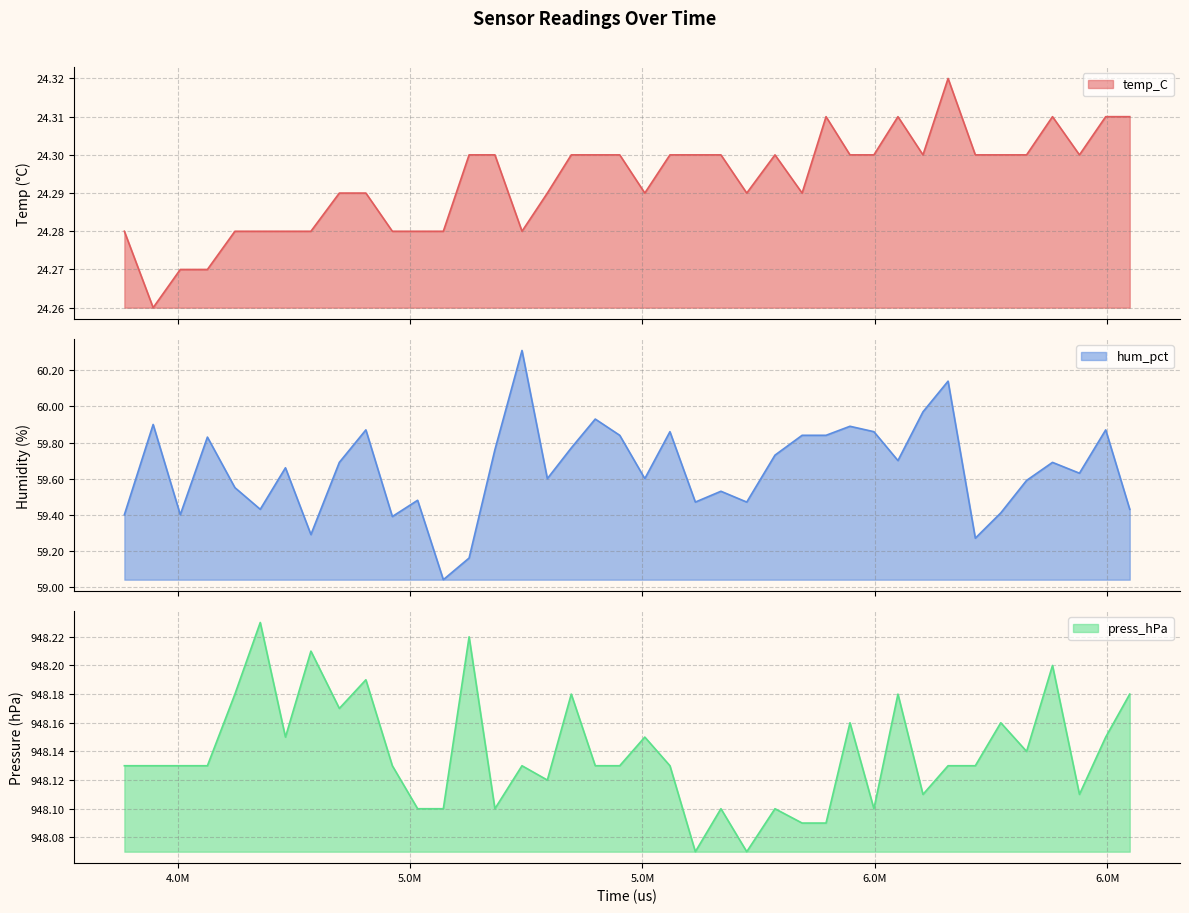

Reading left to right, transcribe all the data shown in this chart.

temp_C: 4385342=24.3	4447257=24.3	4505645=24.3	4564013=24.3	4623178=24.3	4677690=24.3	4731897=24.3	4786710=24.3	4847838=24.3	4904932=24.3	4961854=24.3	5016255=24.3	5071571=24.3	5127009=24.3	5182512=24.3	5240812=24.3	5295362=24.3	5346822=24.3	5398409=24.3	5451088=24.3	5505020=24.3	5559109=24.3	5613774=24.3	5668808=24.3	5724350=24.3	5785083=24.3	5843478=24.3	5894951=24.3	5946424=24.3	5997952=24.3	6049650=24.3	6103503=24.3	6157512=24.3	6216113=24.3	6270893=24.3	6326433=24.3	6382166=24.3	6440160=24.3	6496637=24.3	6548354=24.3
hum_pct: 4385342=59.4	4447257=59.9	4505645=59.4	4564013=59.8	4623178=59.5	4677690=59.4	4731897=59.7	4786710=59.3	4847838=59.7	4904932=59.9	4961854=59.4	5016255=59.5	5071571=59.0	5127009=59.2	5182512=59.8	5240812=60.3	5295362=59.6	5346822=59.8	5398409=59.9	5451088=59.8	5505020=59.6	5559109=59.9	5613774=59.5	5668808=59.5	5724350=59.5	5785083=59.7	5843478=59.8	5894951=59.8	5946424=59.9	5997952=59.9	6049650=59.7	6103503=60.0	6157512=60.1	6216113=59.3	6270893=59.4	6326433=59.6	6382166=59.7	6440160=59.6	6496637=59.9	6548354=59.4
press_hPa: 4385342=948.1	4447257=948.1	4505645=948.1	4564013=948.1	4623178=948.2	4677690=948.2	4731897=948.1	4786710=948.2	4847838=948.2	4904932=948.2	4961854=948.1	5016255=948.1	5071571=948.1	5127009=948.2	5182512=948.1	5240812=948.1	5295362=948.1	5346822=948.2	5398409=948.1	5451088=948.1	5505020=948.1	5559109=948.1	5613774=948.1	5668808=948.1	5724350=948.1	5785083=948.1	5843478=948.1	5894951=948.1	5946424=948.2	5997952=948.1	6049650=948.2	6103503=948.1	6157512=948.1	6216113=948.1	6270893=948.2	6326433=948.1	6382166=948.2	6440160=948.1	6496637=948.1	6548354=948.2